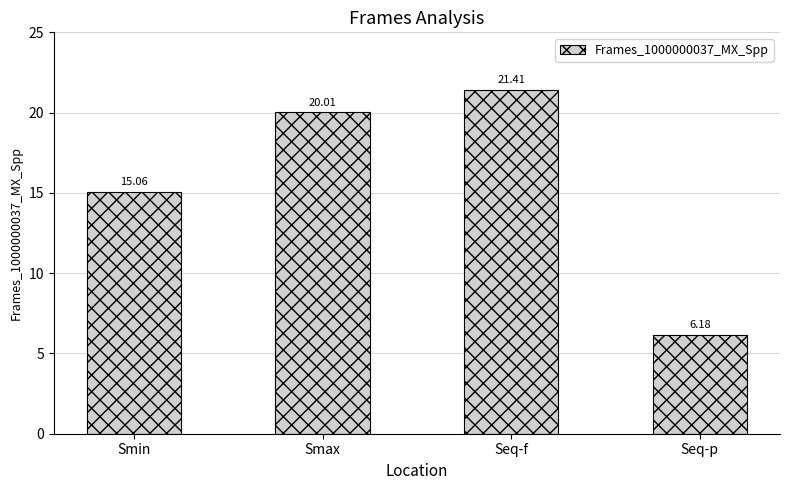

What is the difference between the second highest and second lowest values?

5.0